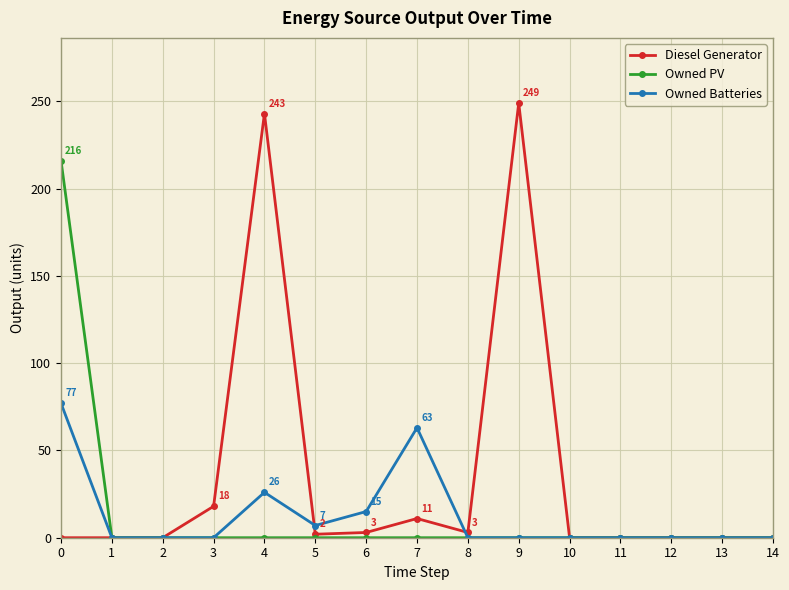

How many lines are shown in the chart?

3